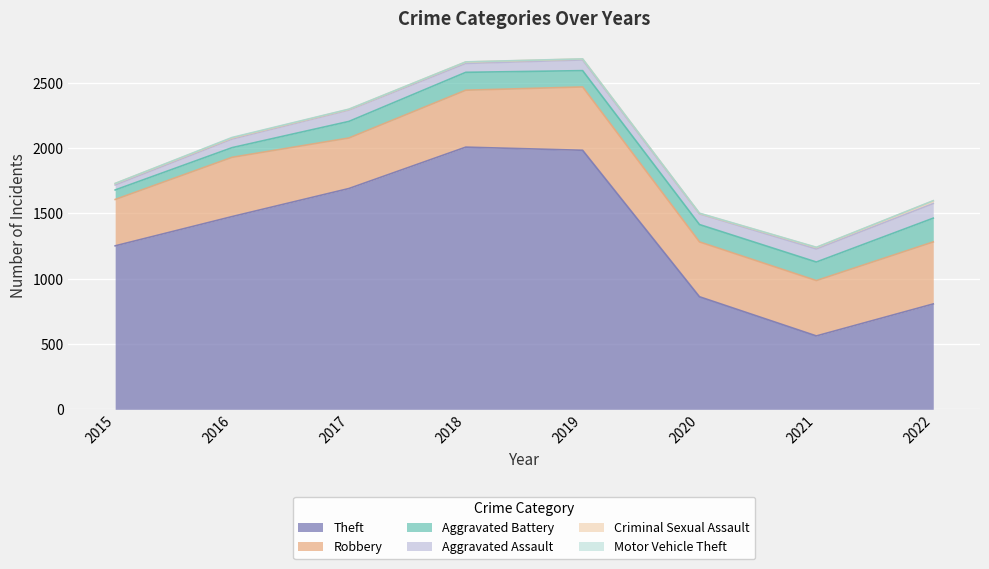

Does the chart display data point markers on the line(s)?

No